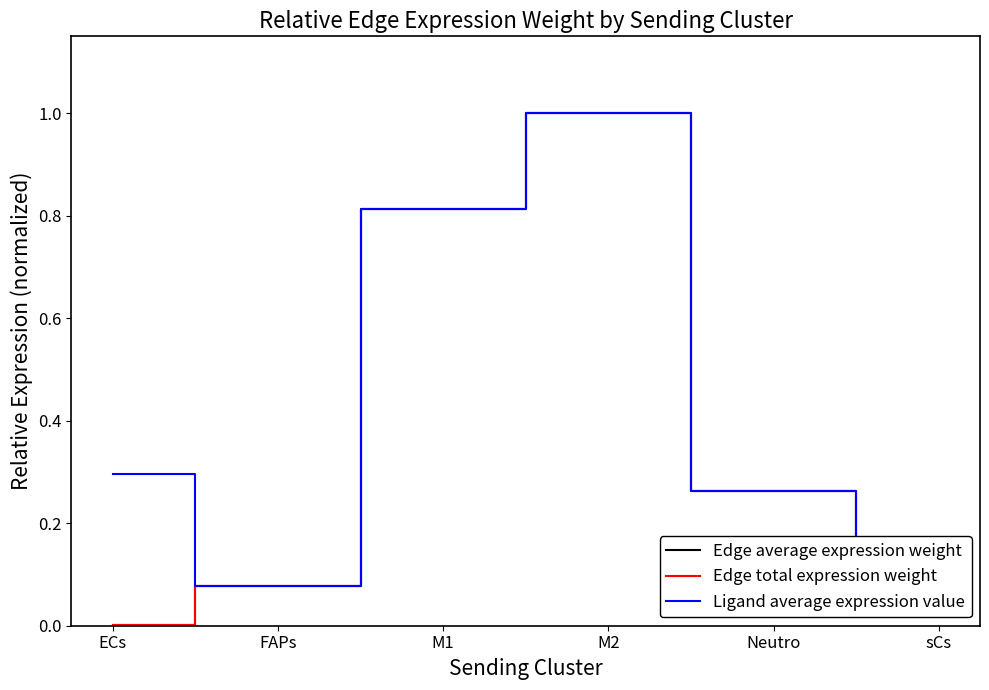

List the labels in order of Edge total expression weight value, smallest first.

ECs, sCs, FAPs, Neutro, M1, M2